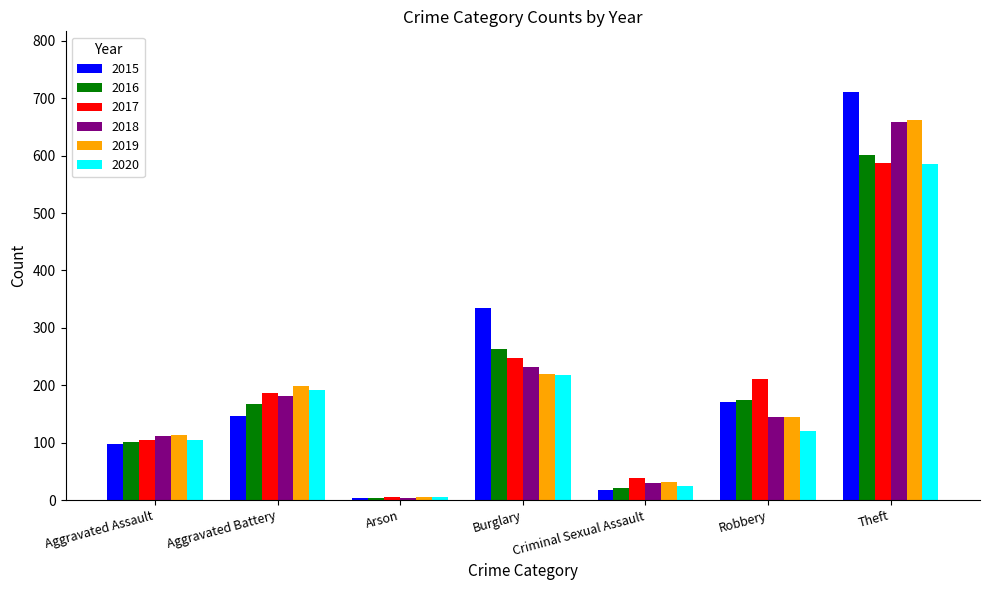

Reading right to left, what are all the values shown in this chart?

2015: 710	170	18	334	4	146	97
2016: 601	175	21	264	3	167	101
2017: 587	211	39	247	5	186	105
2018: 658	144	30	232	4	182	111
2019: 662	145	31	220	6	198	113
2020: 585	120	24	218	6	191	105